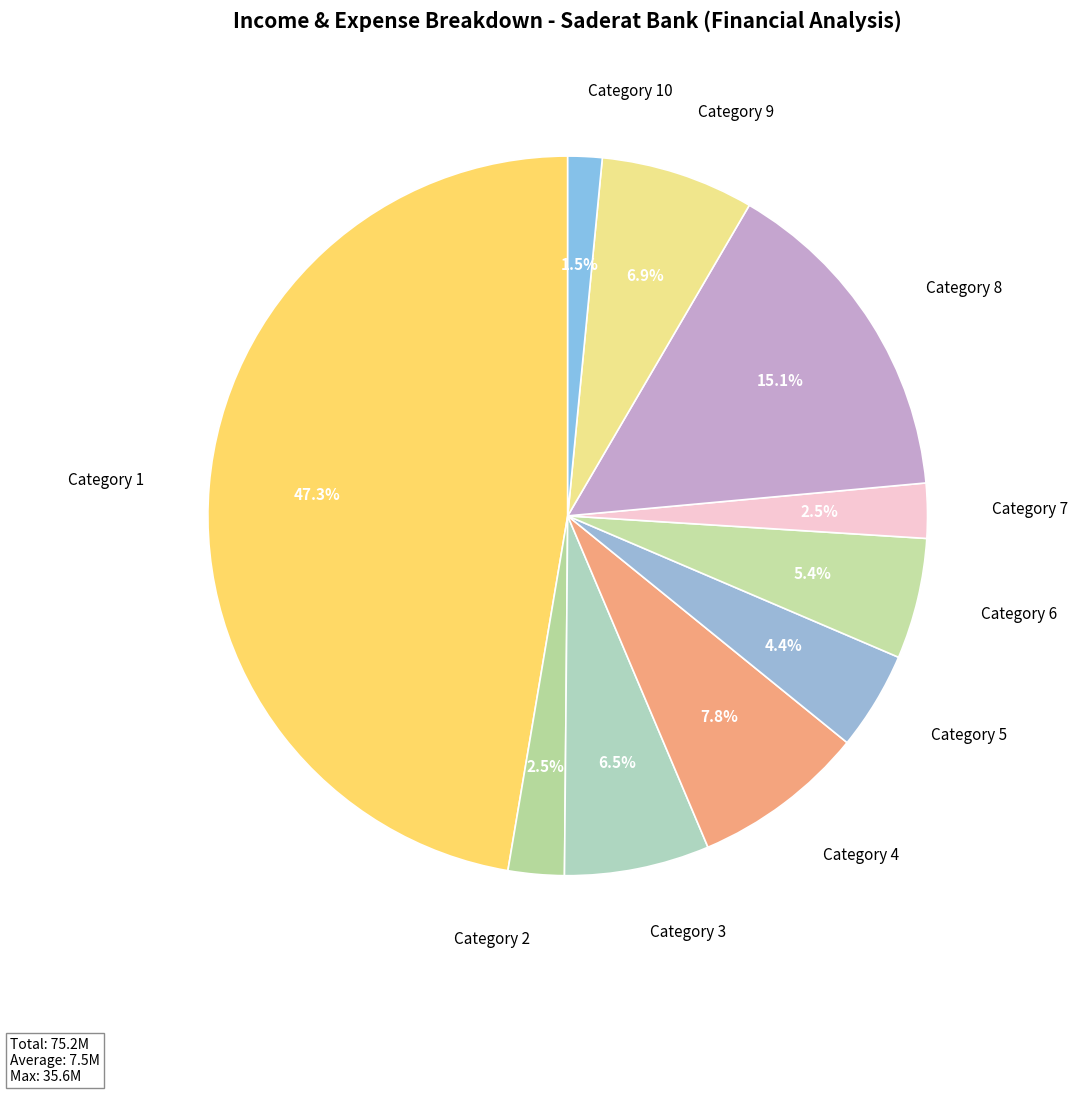

Which slice is the largest?

Category 1